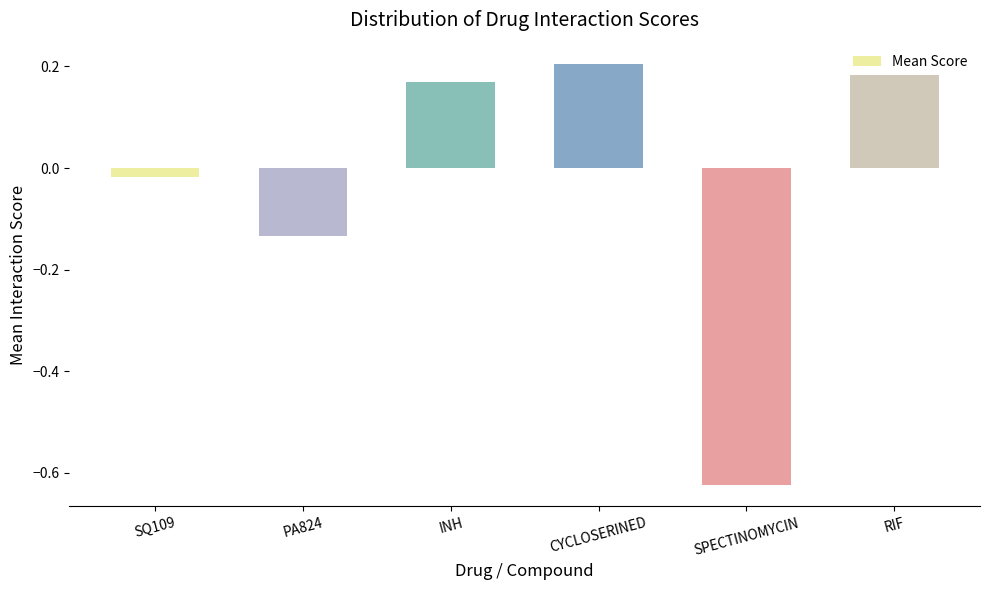

List the labels in order of value, smallest first.

SPECTINOMYCIN, PA824, SQ109, INH, RIF, CYCLOSERINED